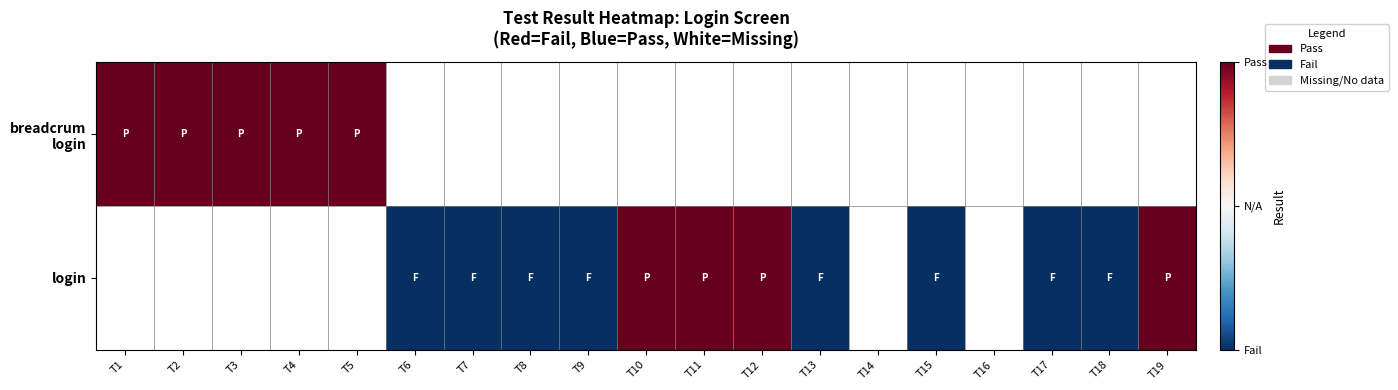

At which label is breadcrum login closest to 1?

T1